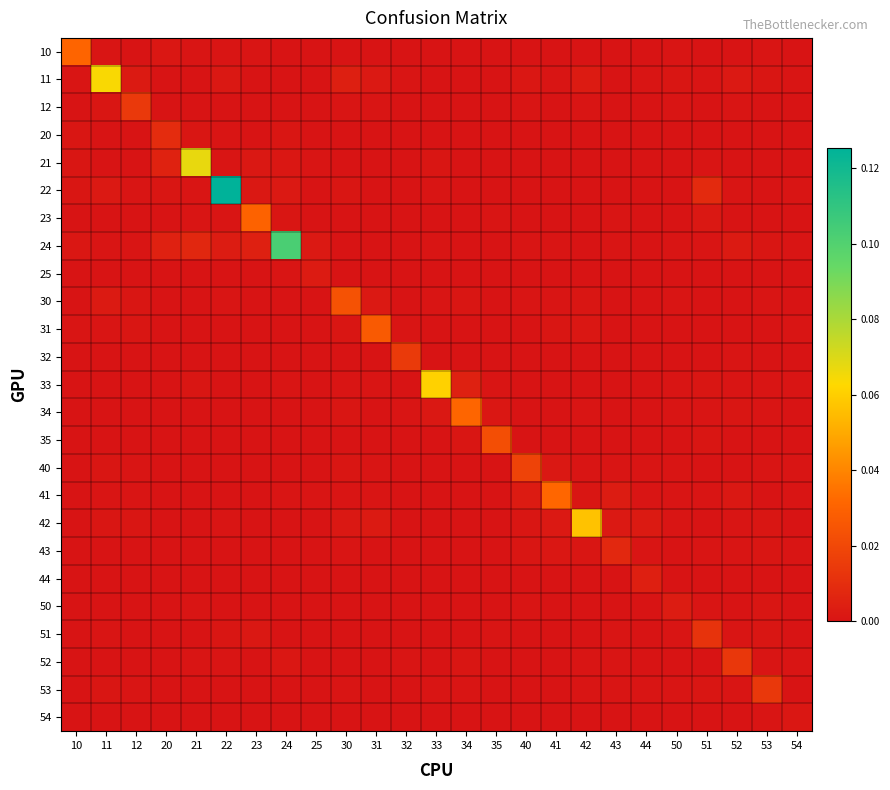

Which label corresponds to the smallest value in the chart?

24